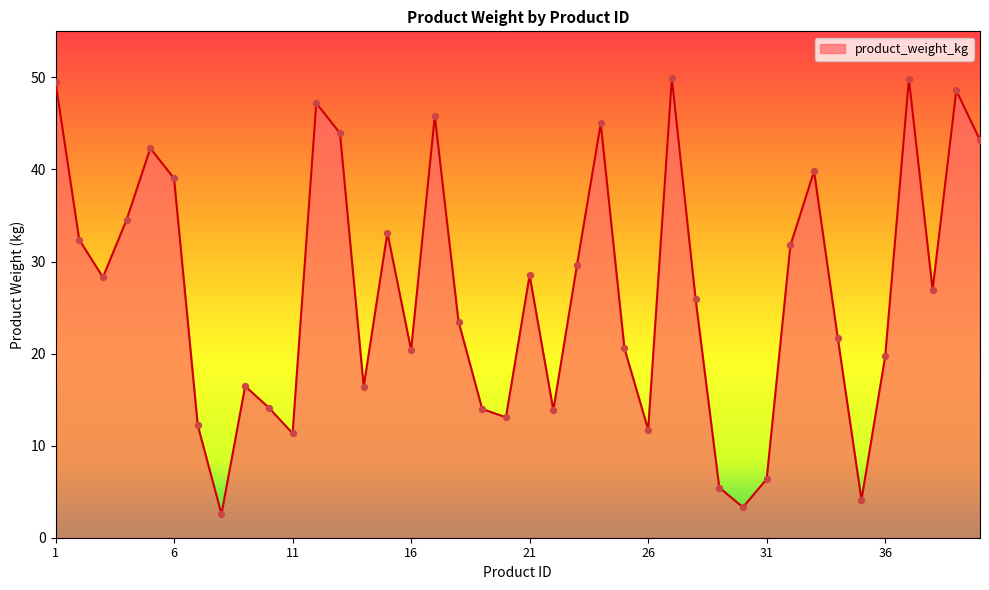

What is the difference between the maximum and minimum values?

47.3